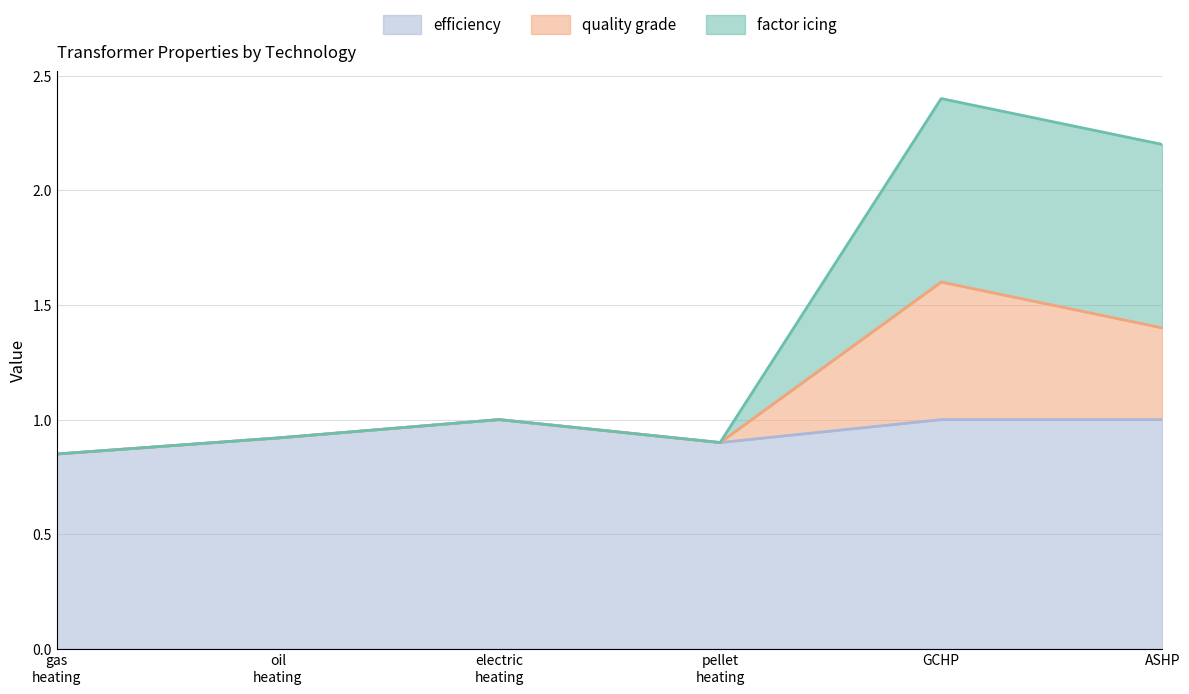

What is the difference between the maximum and minimum values in the efficiency series?

0.2